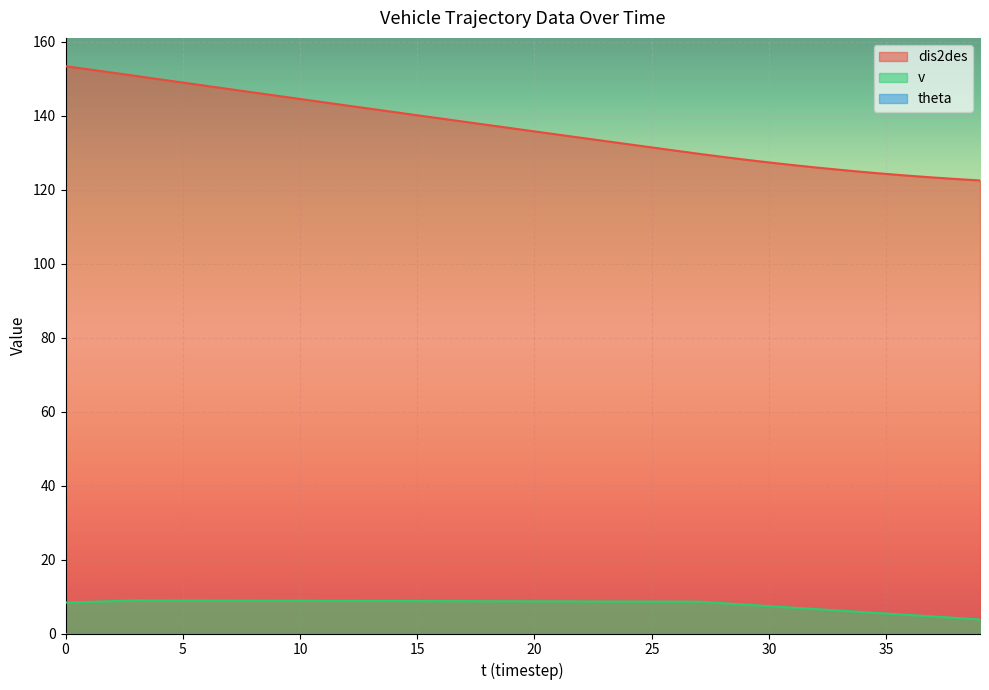

What is the maximum value shown in the chart?

153.3